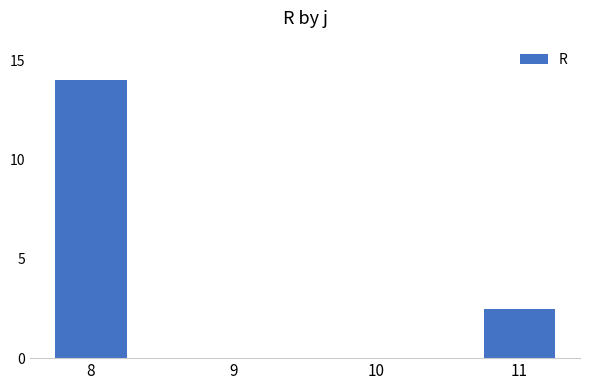

True or false: the data shows 4.7 at 10.

False